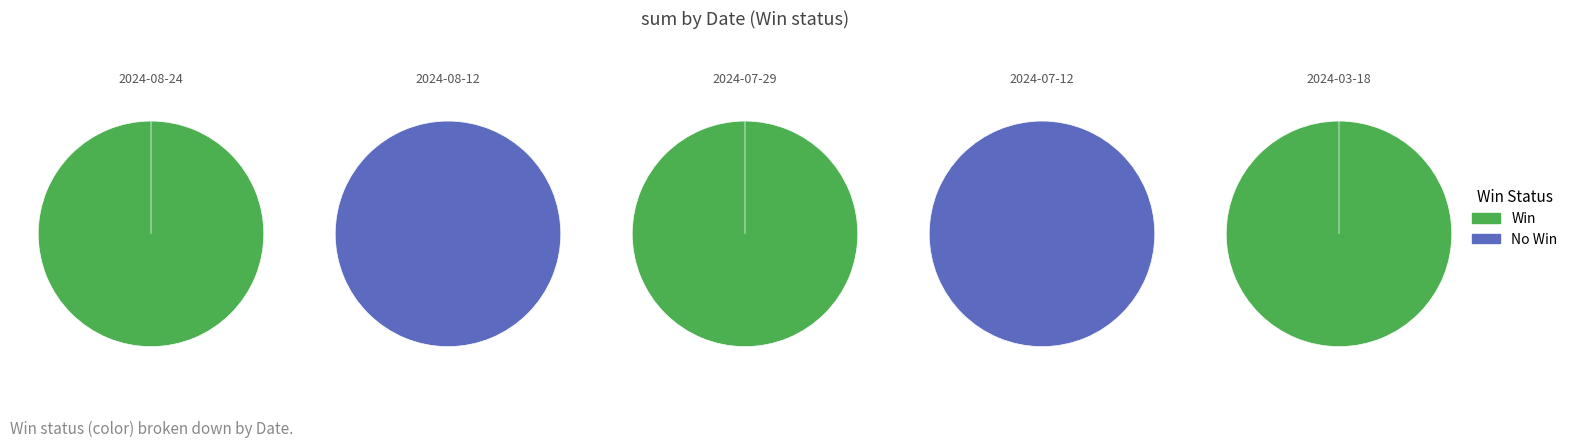

What percentage do 2024-08-24 and 2024-03-18 together represent?

100.0%